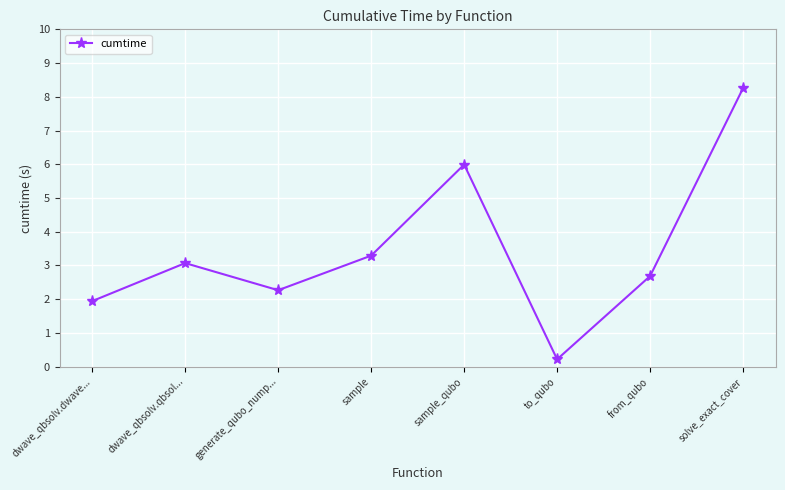

What is the difference between the second highest and second lowest values?

4.0